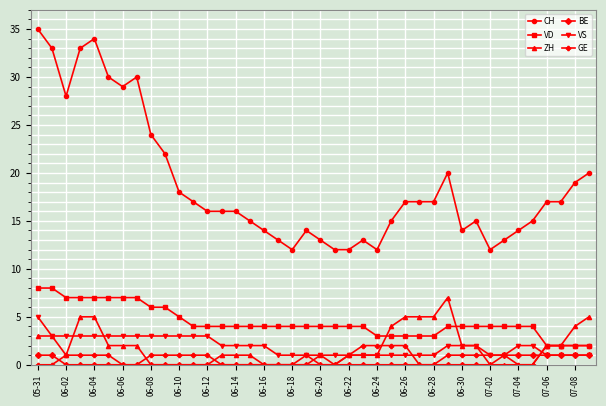

Which series has the largest range (max minus min)?

CH